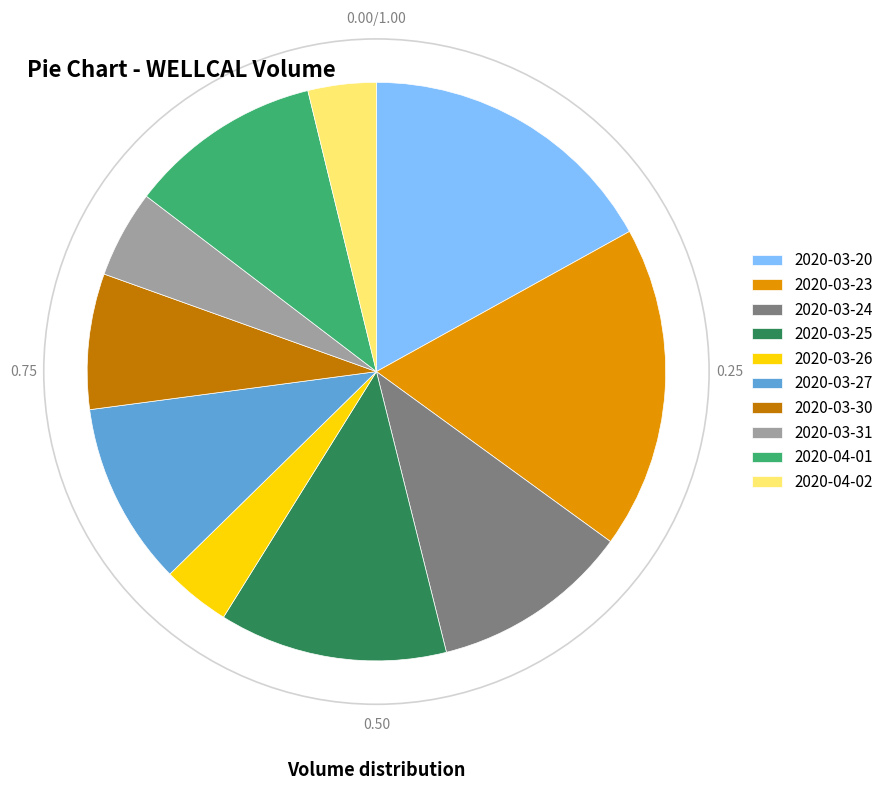

How many segments does this pie chart have?

10